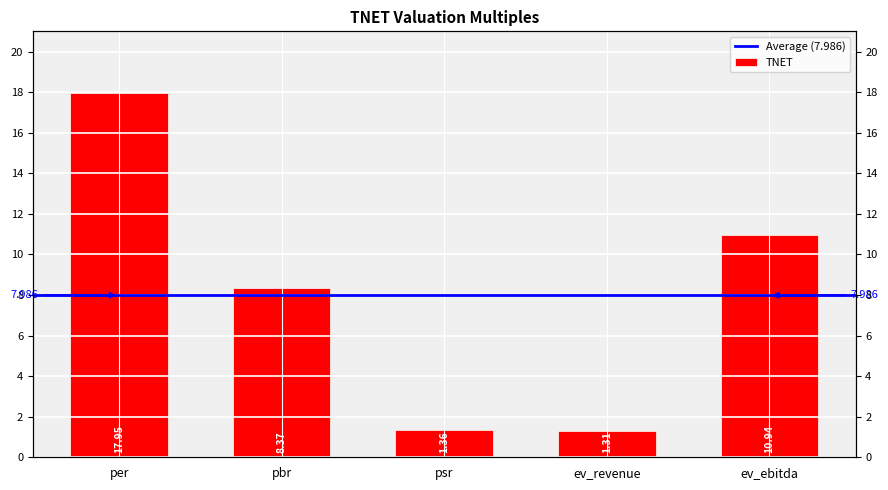

Is it true that the value at ev_revenue is 0.3?

False